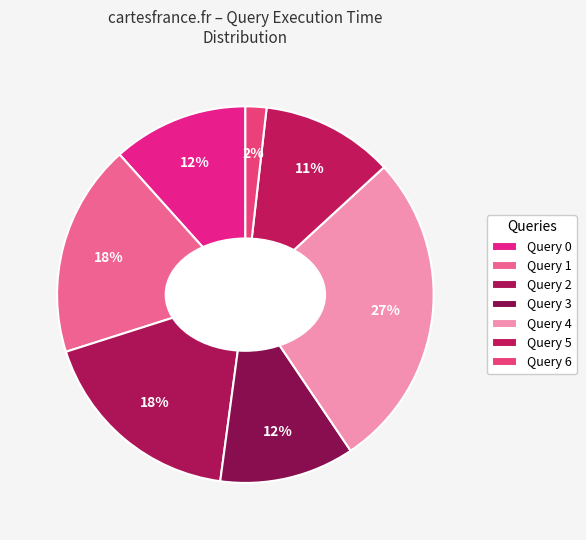

How many slices are in this pie chart?

7